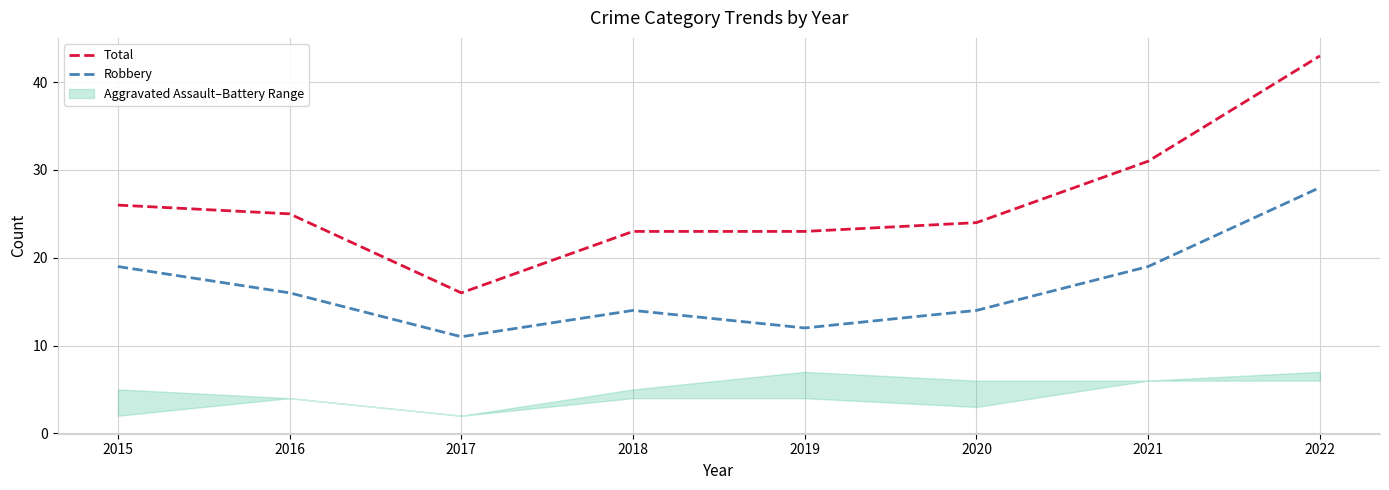

True or false: Robbery and Total cross at least once.

False